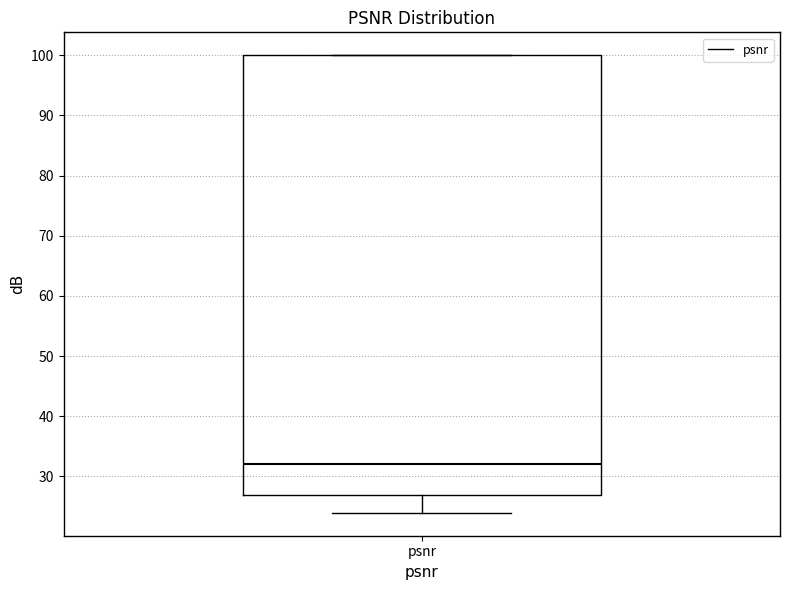

Transcribe this box plot: give where the median line is, the range the box spans, and where the two whiskers end, as read against the y-axis. The values are not printed on the chart, so give them approximately, as read against the axis.

median 32, box 27 to 100, whiskers 24 to 100